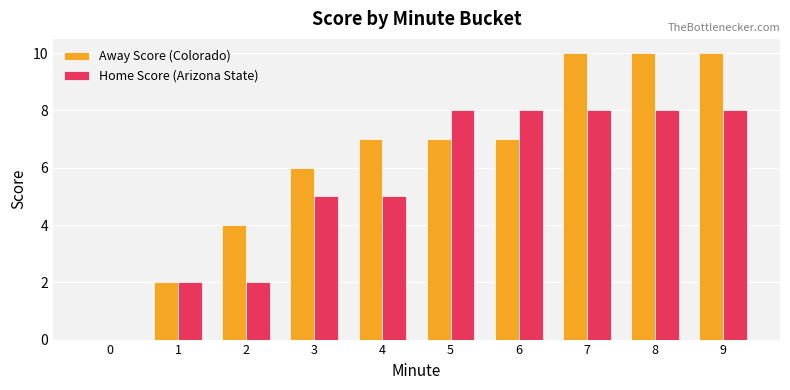

Which series has the largest total across all categories?

Away Score (Colorado)